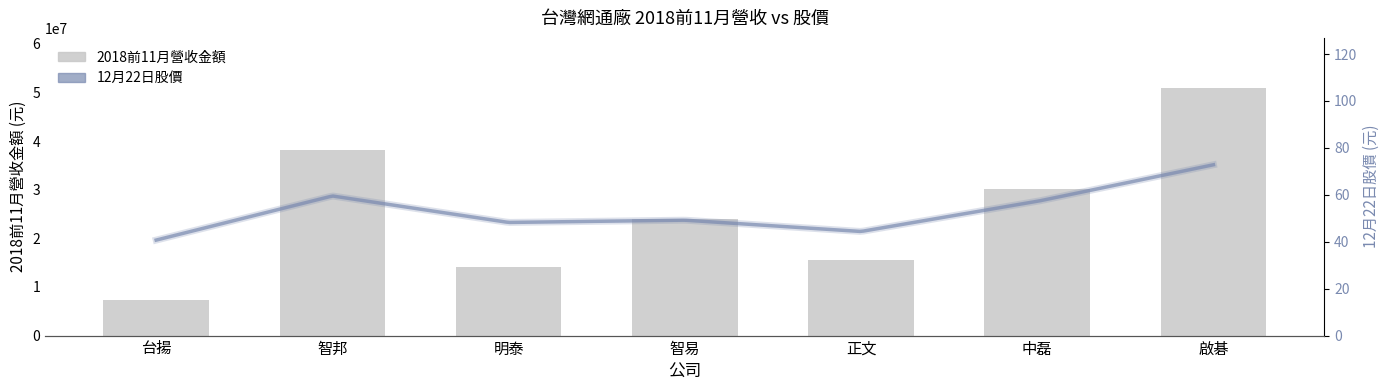

At which category does the chart reach its peak across all series?

啟碁